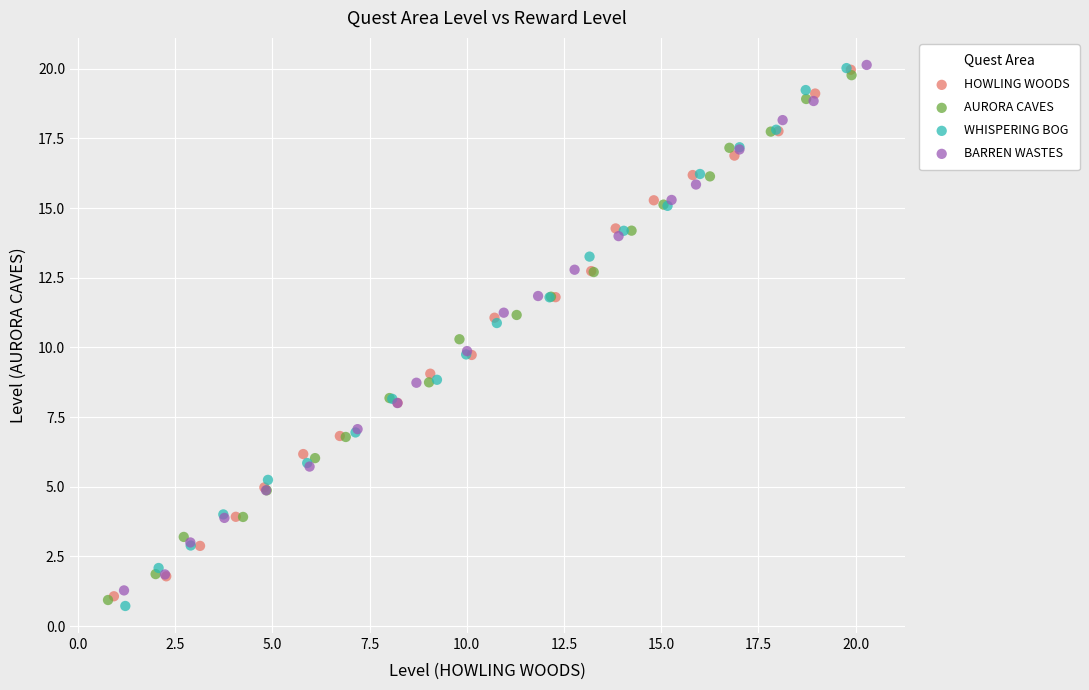

What are all the series names shown in the legend?

HOWLING WOODS, AURORA CAVES, WHISPERING BOG, BARREN WASTES